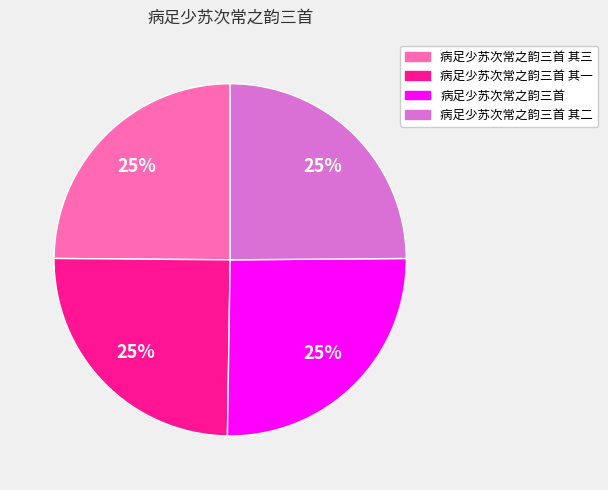

To the nearest percent, what is the average slice percentage?

25%